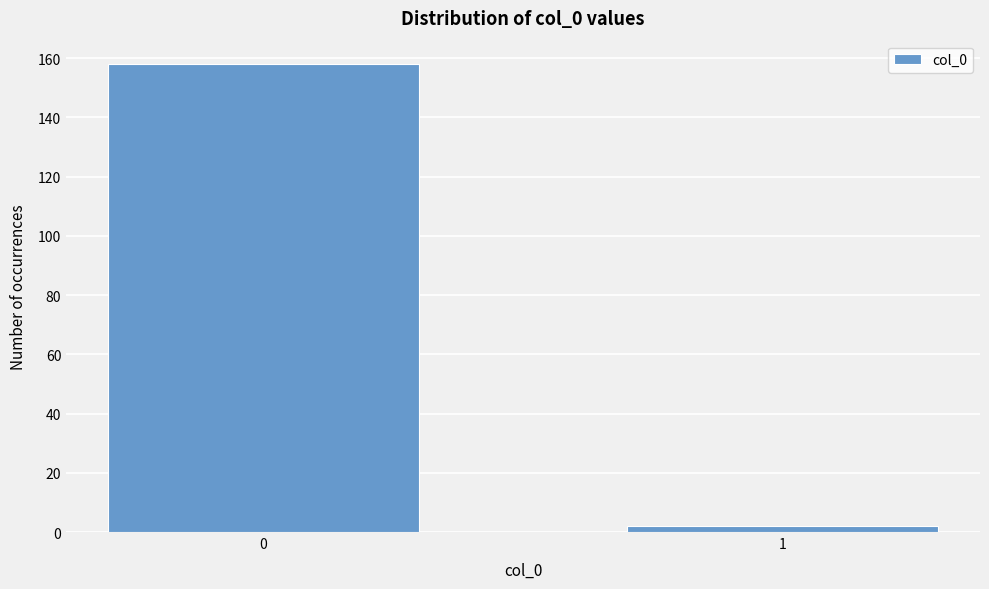

Reading left to right, transcribe all the data shown in this chart.

0=158	1=2